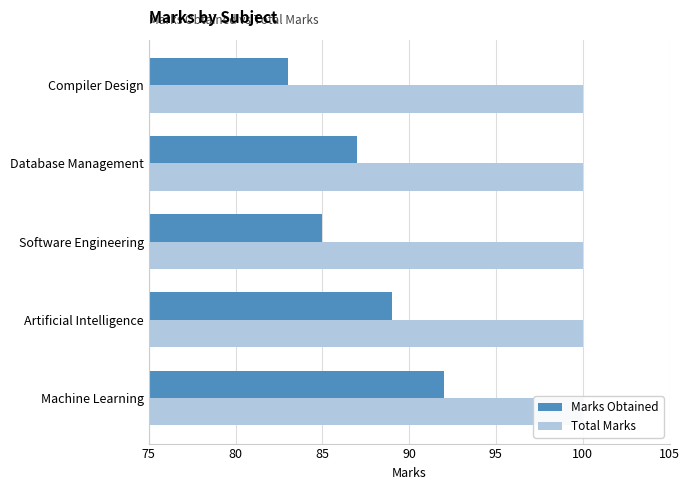

Rank the series by their maximum value, from lowest to highest.

Total Marks, Marks Obtained